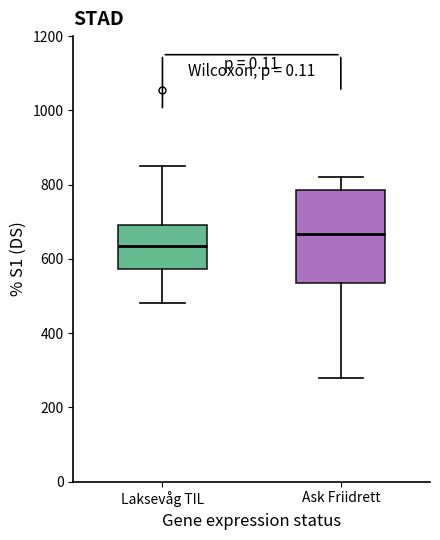

Which box's median line is the highest?

Ask Friidrett